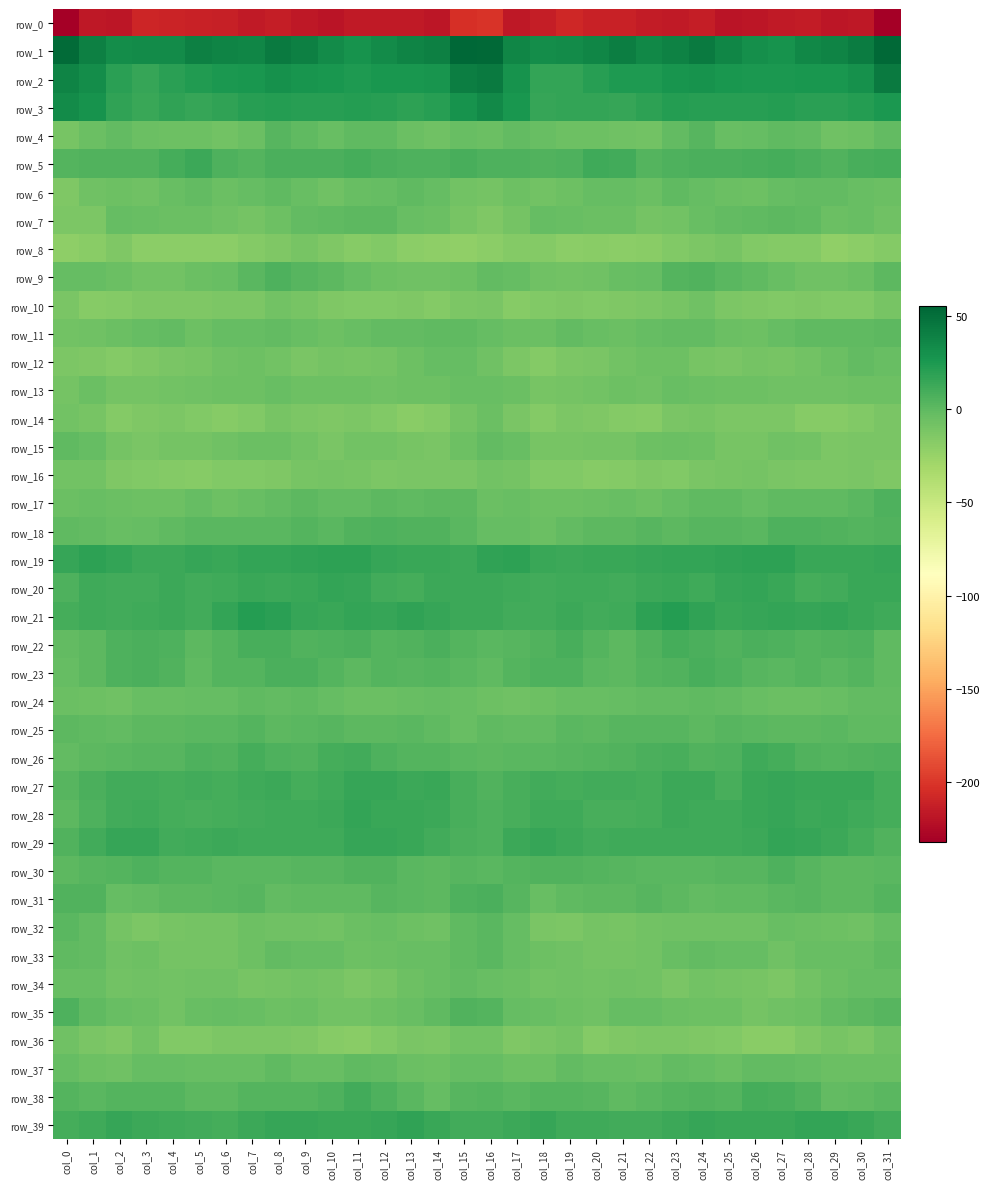

Is it true that row_13 equals -6.2 at col_7?

True